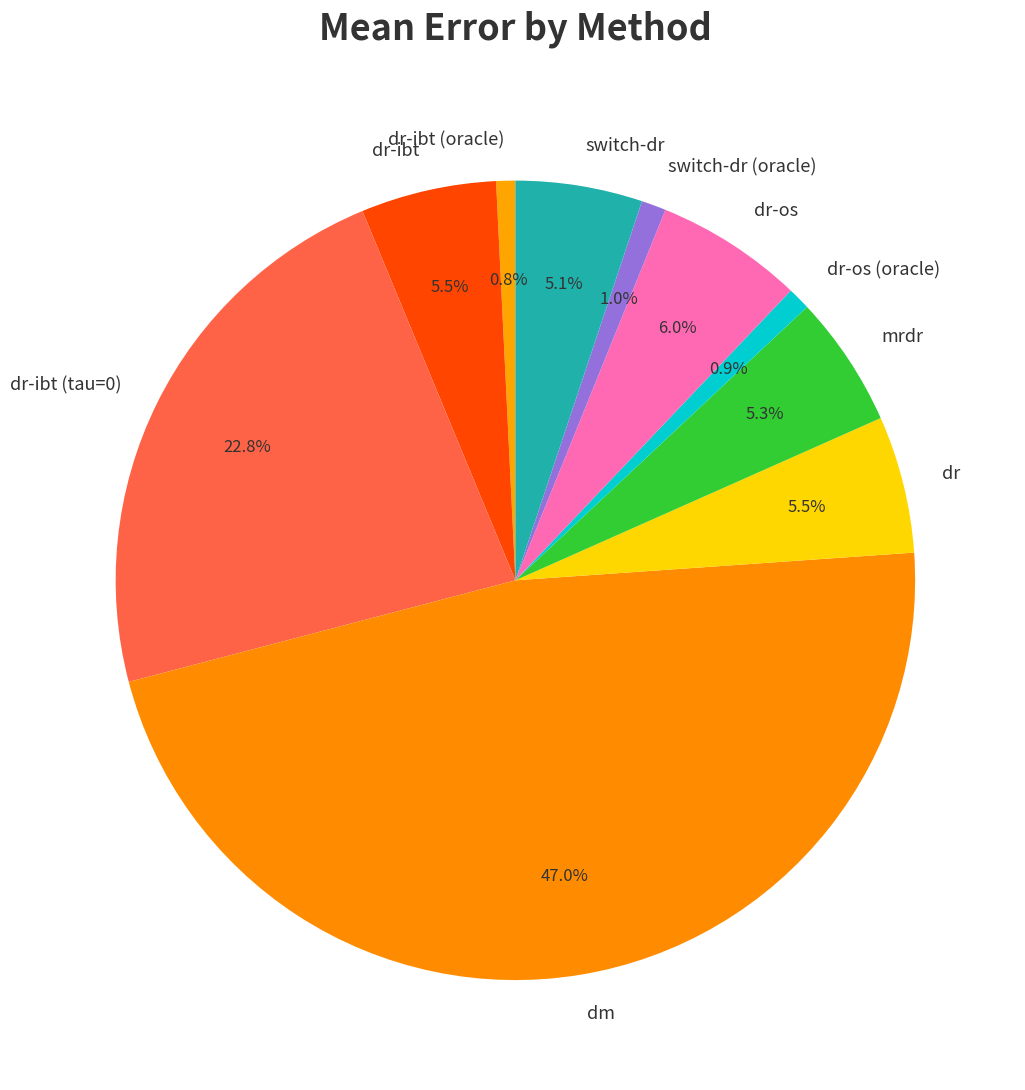

Is there any slice that represents more than half of the pie?

No